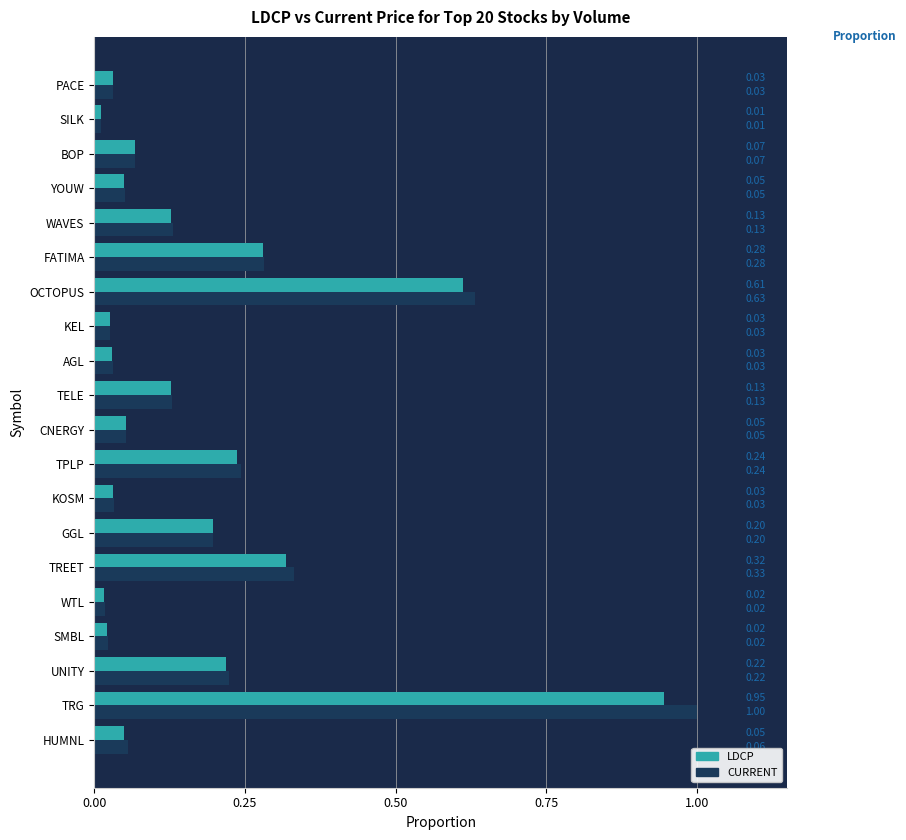

Count the number of data series in this chart.

2